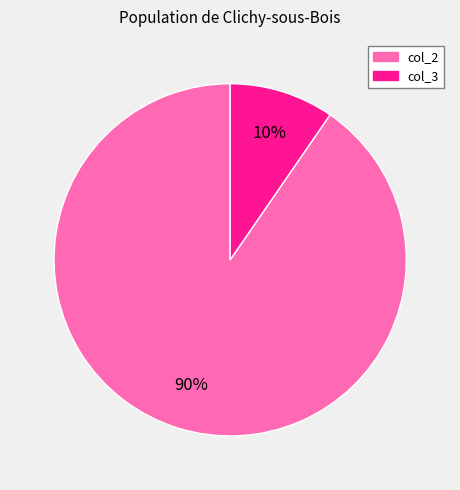

To the nearest percent, what is the average slice percentage?

50%